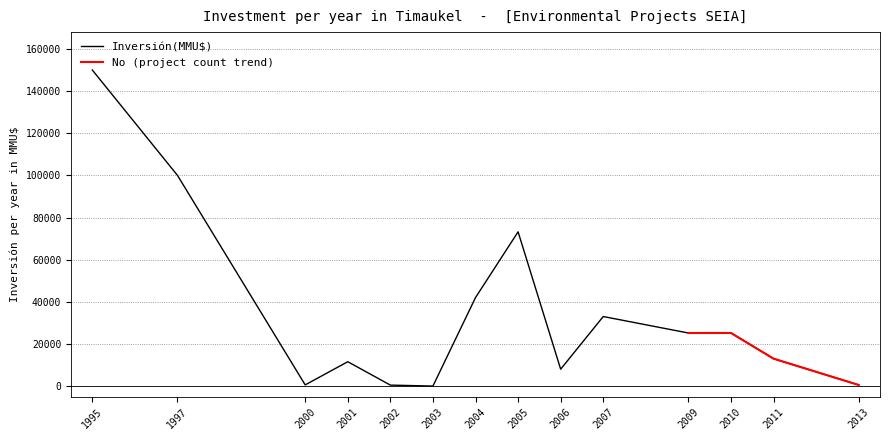

What is the difference between the maximum and minimum values in the Inversión(MMU$) series?

150000